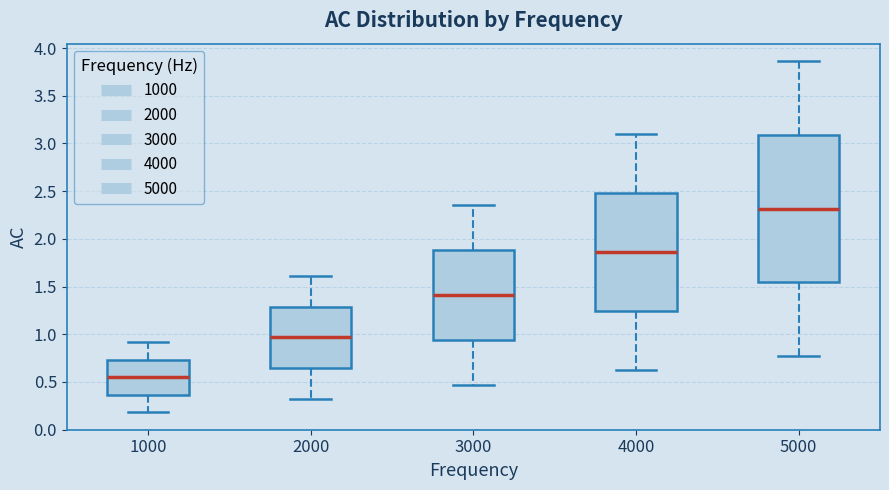

Comparing the boxes themselves (not the whiskers), which one is the tallest?

5000